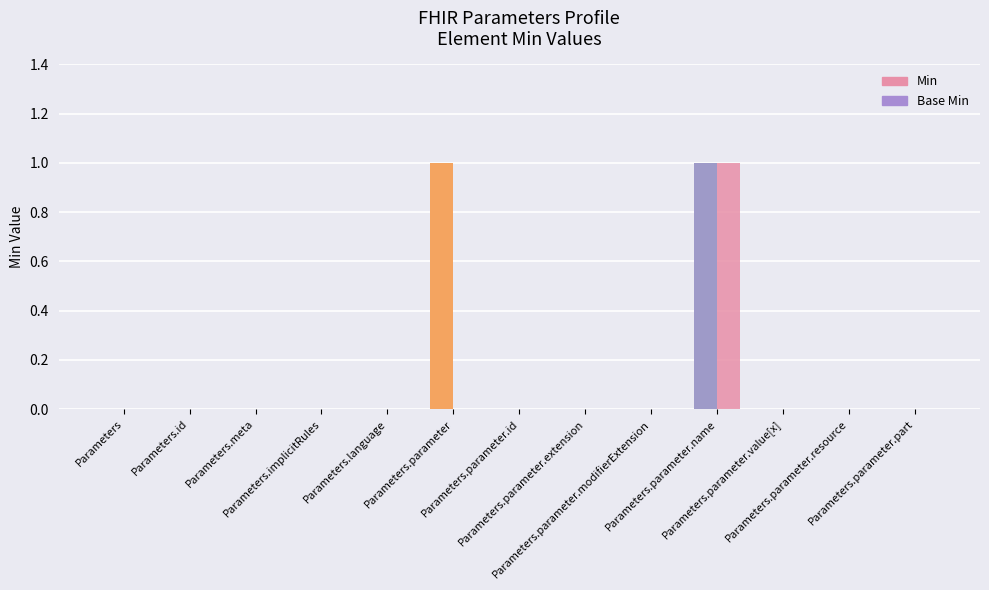

Are the bars horizontal?

No